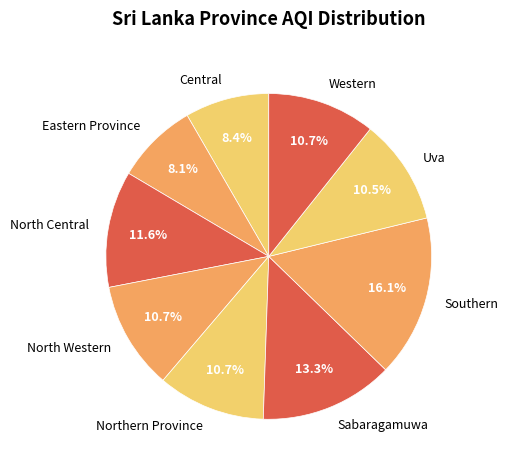

The Southern slice represents 26% of the pie. True or false?

False